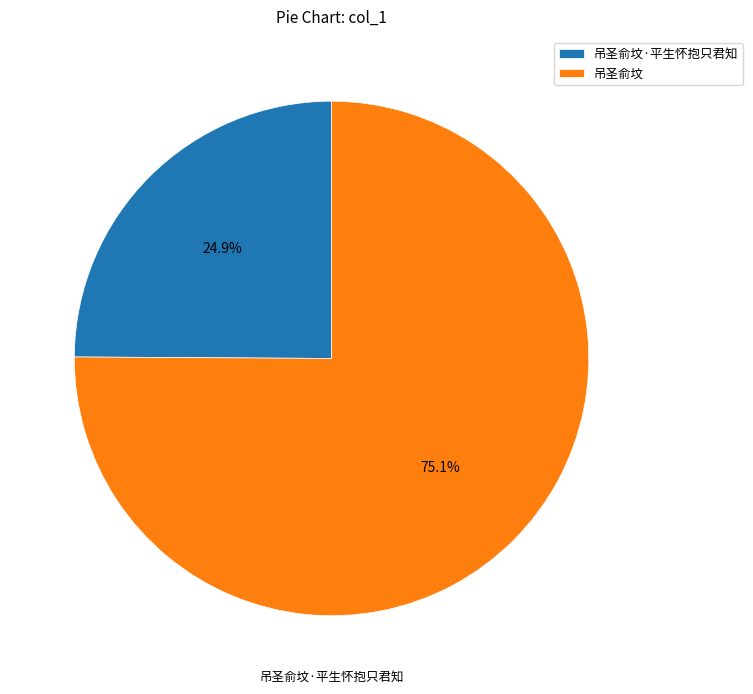

To the nearest percent, what is the difference between the largest and smallest slice percentages?

50%